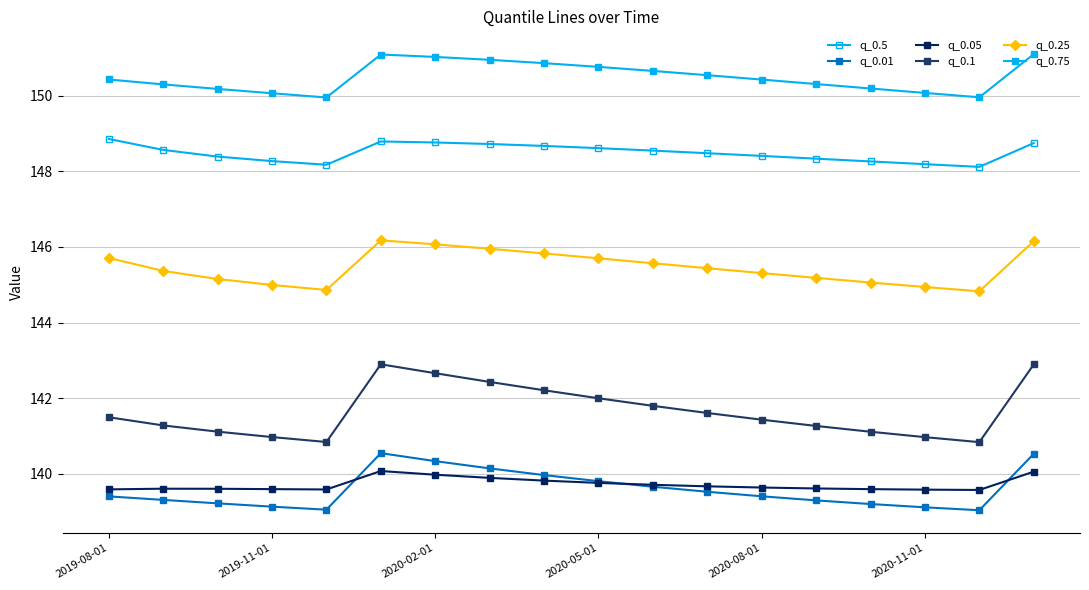

How many interior local valleys does the q_0.01 series have?

2